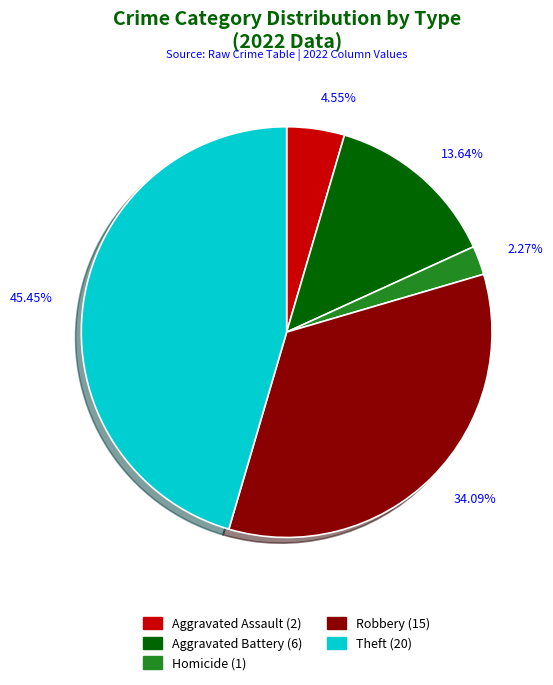

How many segments does this pie chart have?

5